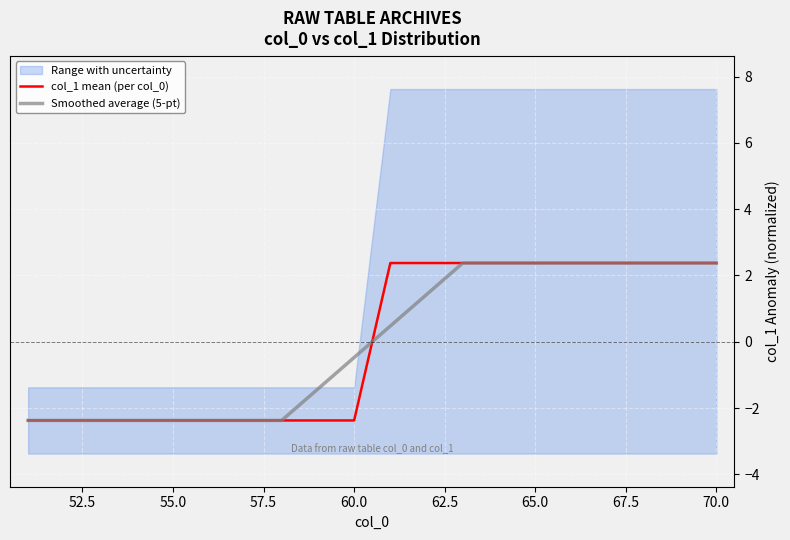

Which series ends up on top after the final intersection of Smoothed average (5-pt) and col_1 mean (per col_0)?

col_1 mean (per col_0)